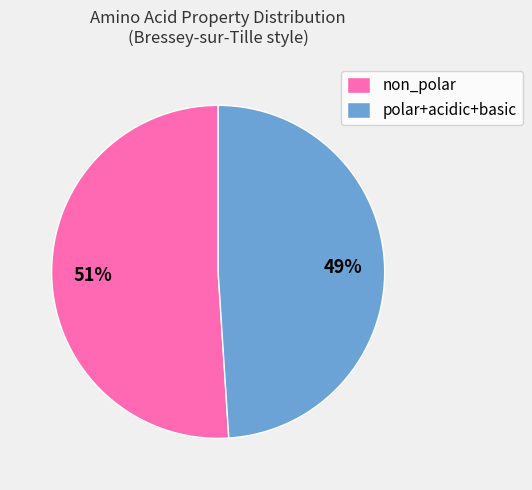

Which category has the biggest portion of the pie?

non_polar